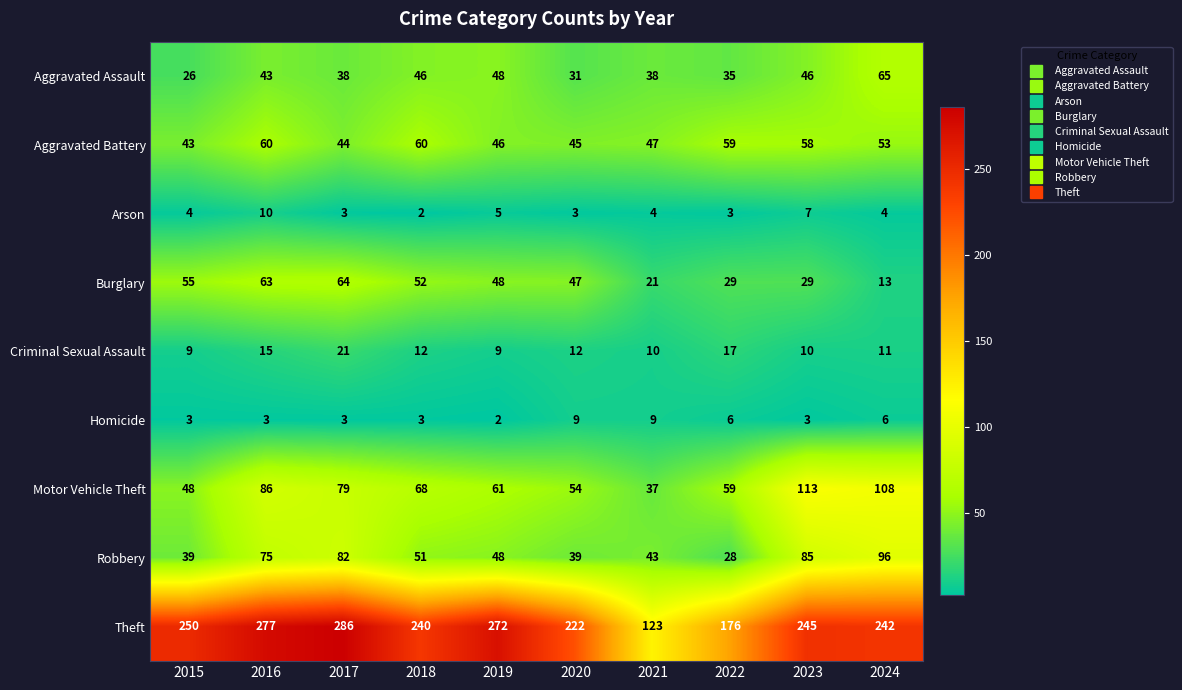

Between 2015 and 2016, which series saw the biggest shift?

Motor Vehicle Theft